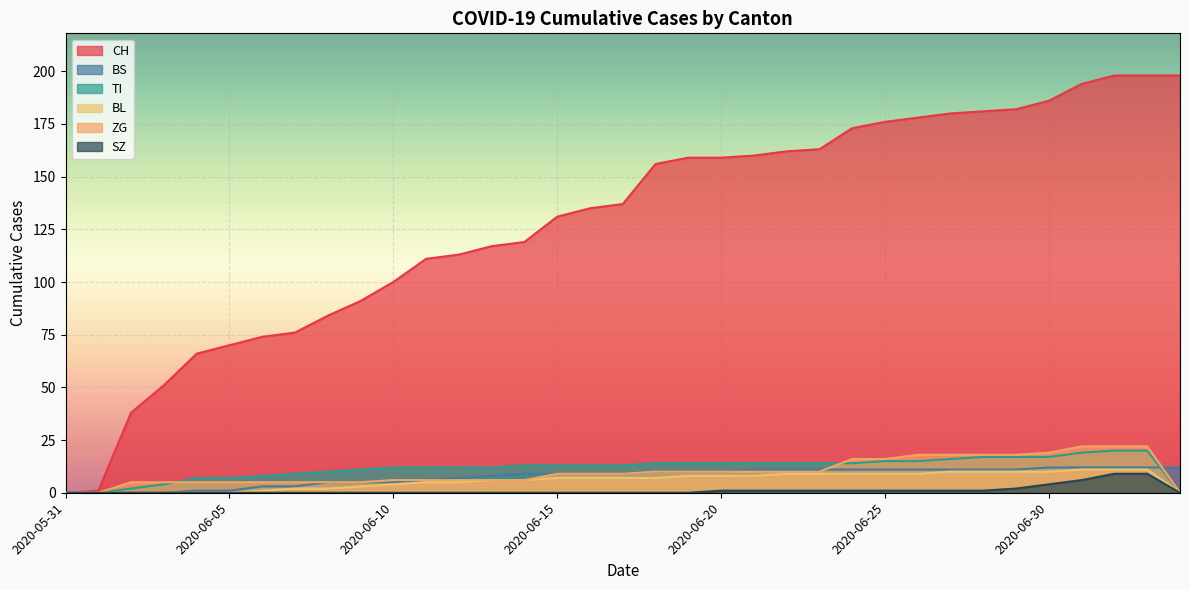

How many lines are shown in the chart?

6